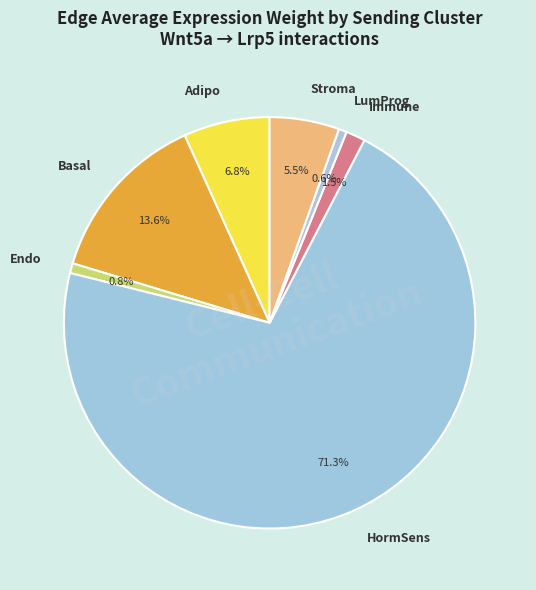

Which has a higher value, Immune or Stroma?

Stroma